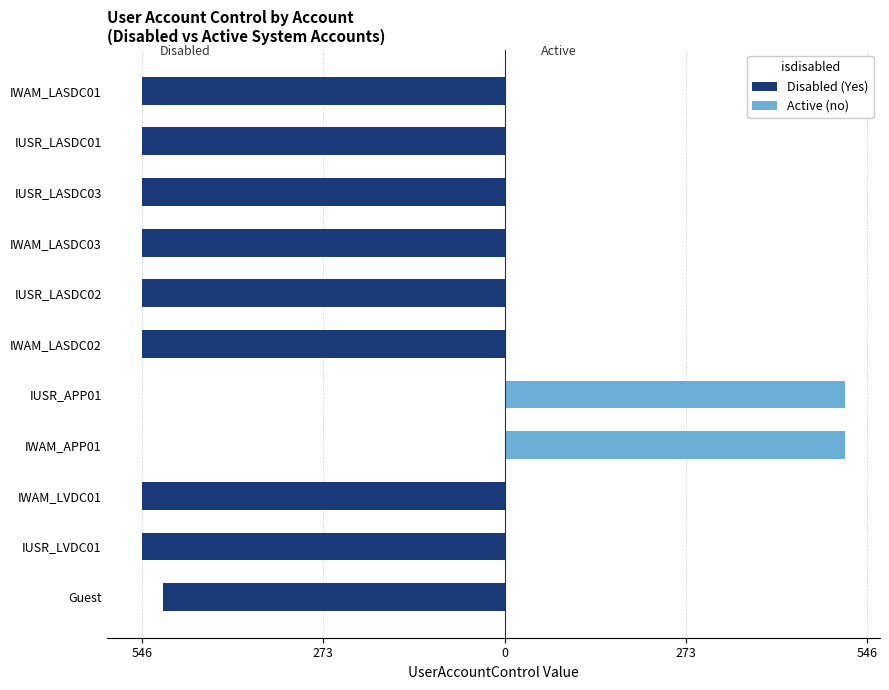

True or false: Disabled (Yes) has a value of -800 at IUSR_LASDC02.

False